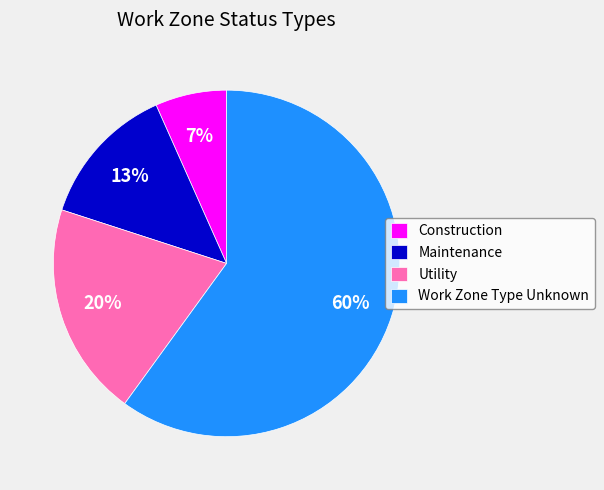

True or false: Construction accounts for 7% of the total.

True